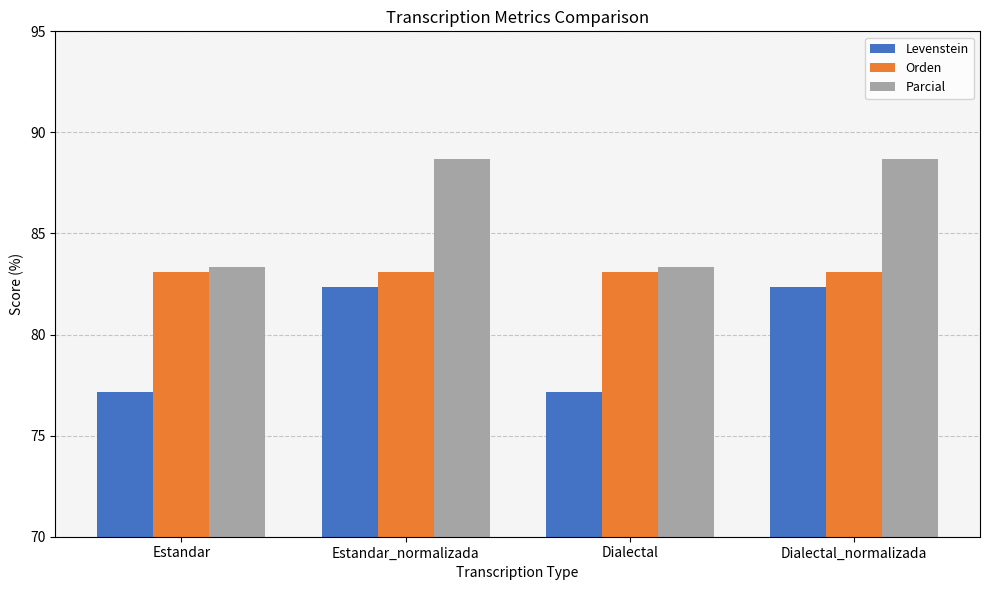

Which series changed the most between Dialectal and Dialectal_normalizada?

Parcial